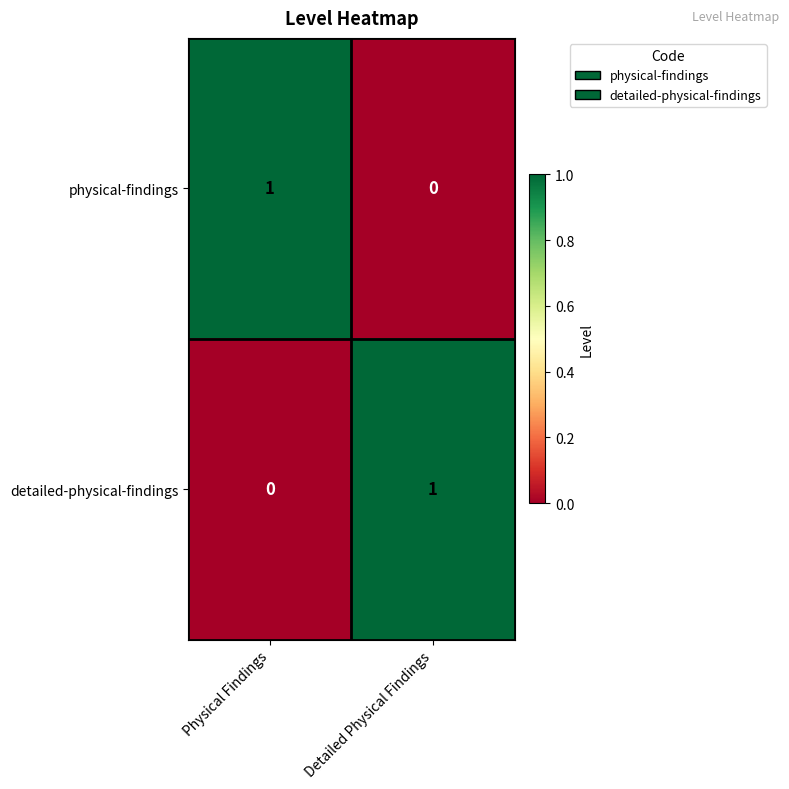

Reading left to right, list all the values displayed in this chart.

physical-findings: Physical Findings=1	Detailed Physical Findings=0
detailed-physical-findings: Physical Findings=0	Detailed Physical Findings=1